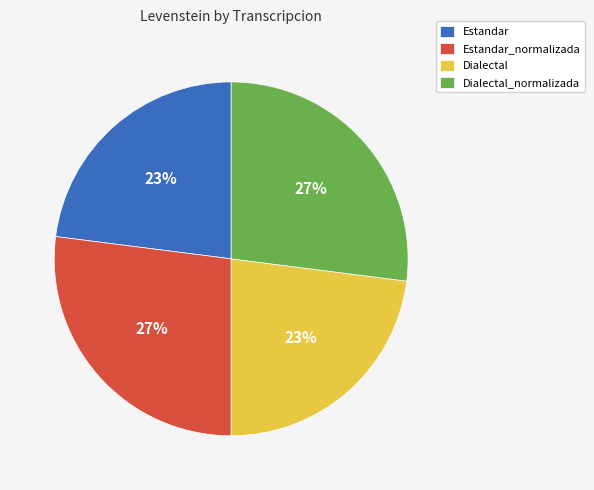

Does any single category account for the majority?

No